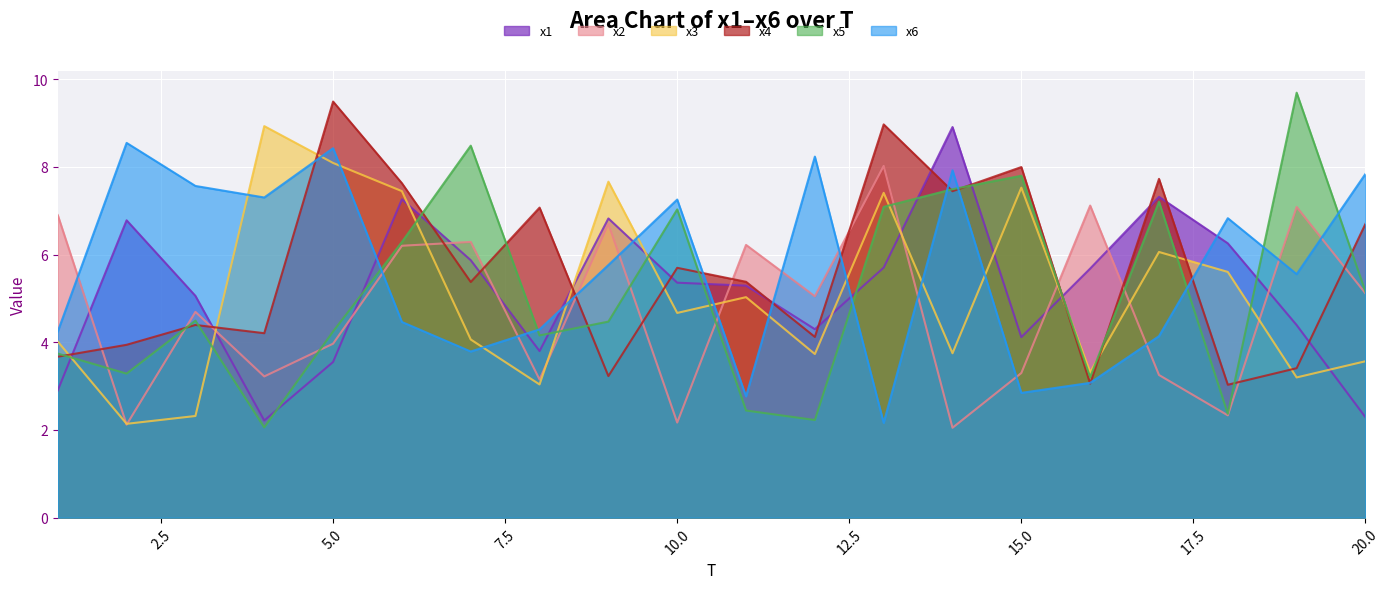

What is the minimum value shown in the chart?

2.1